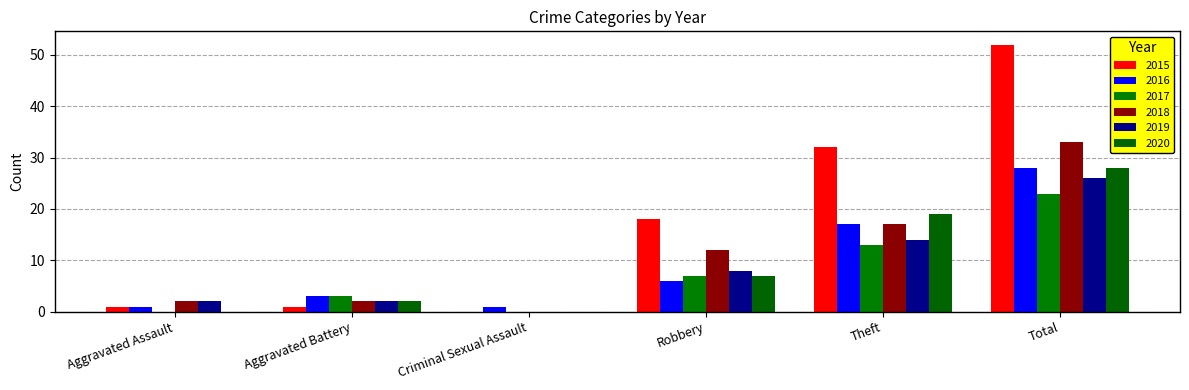

What is the sum of the 2020 values at Criminal Sexual Assault and Total?

28